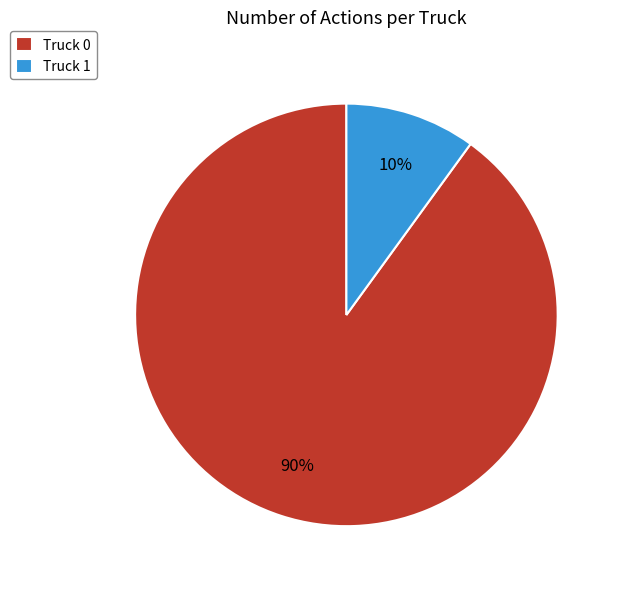

Is there a majority slice in this chart?

Yes